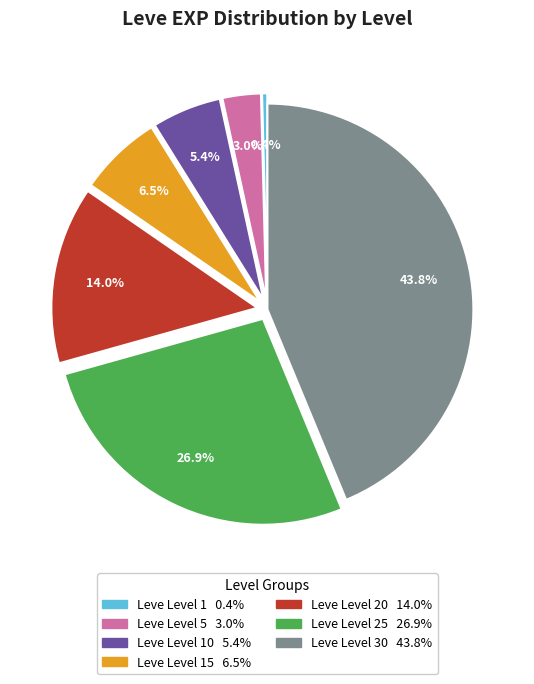

Is there any slice that represents more than half of the pie?

No